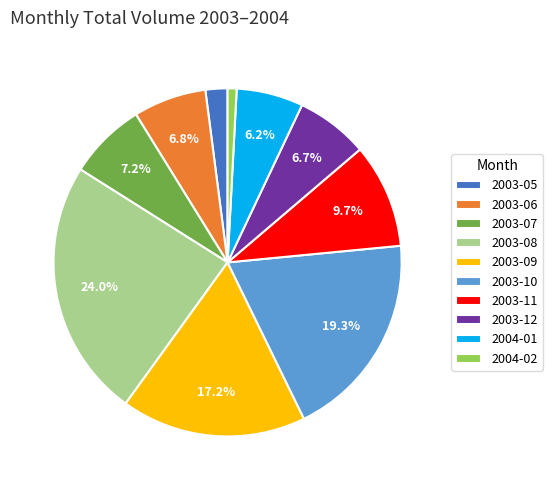

What percentage is the 2004-01 slice, to the nearest percent?

6%